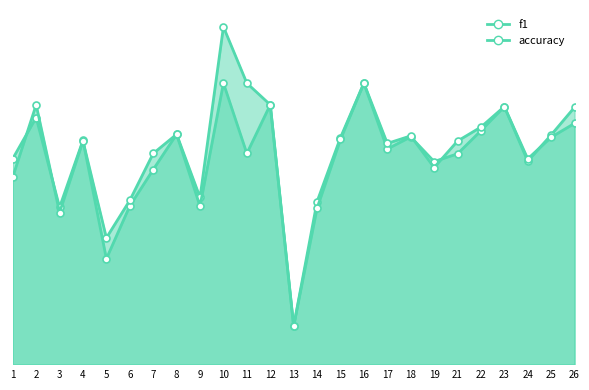

Which series has the largest range (max minus min)?

f1